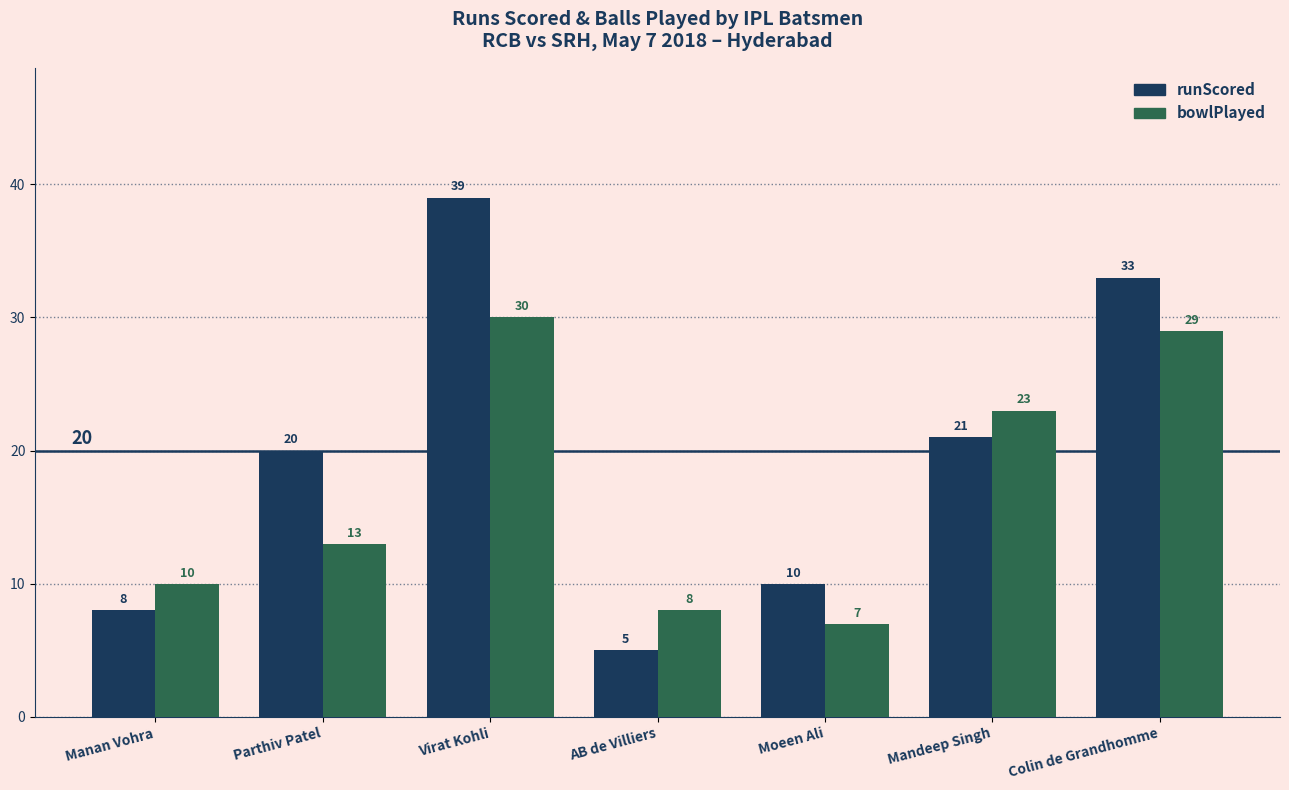

The runScored series shows 39 at Virat Kohli. True or false?

True